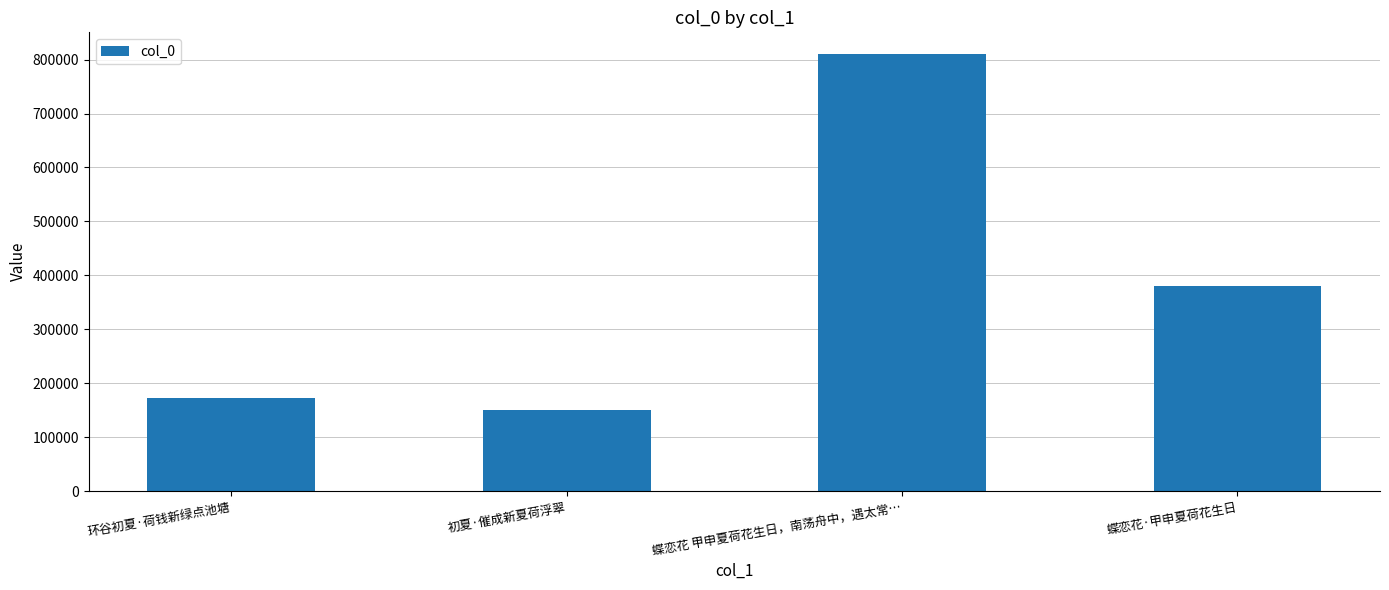

Reading right to left, what are all the values shown in this chart?

蝶恋花·甲申夏荷花生日=380807	蝶恋花 甲申夏荷花生日，南荡舟中，遇太常…=810005	初夏·催成新夏荷浮翠=150763	环谷初夏·荷钱新绿点池塘=172295